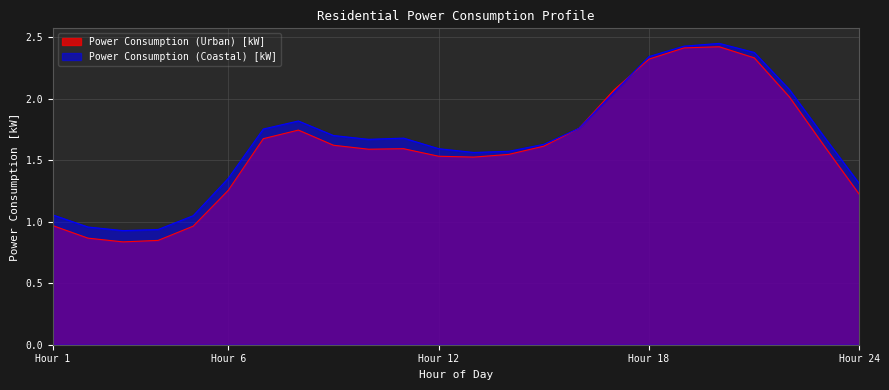

What is the greatest value displayed?

2.4